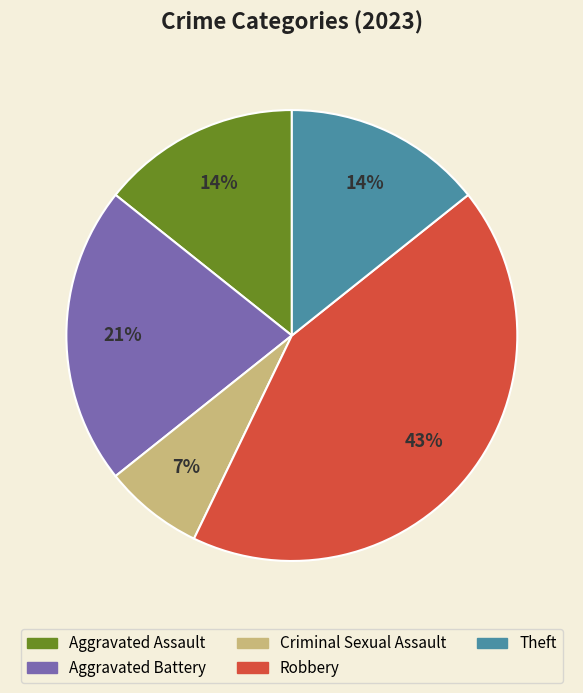

Is there a majority slice in this chart?

No